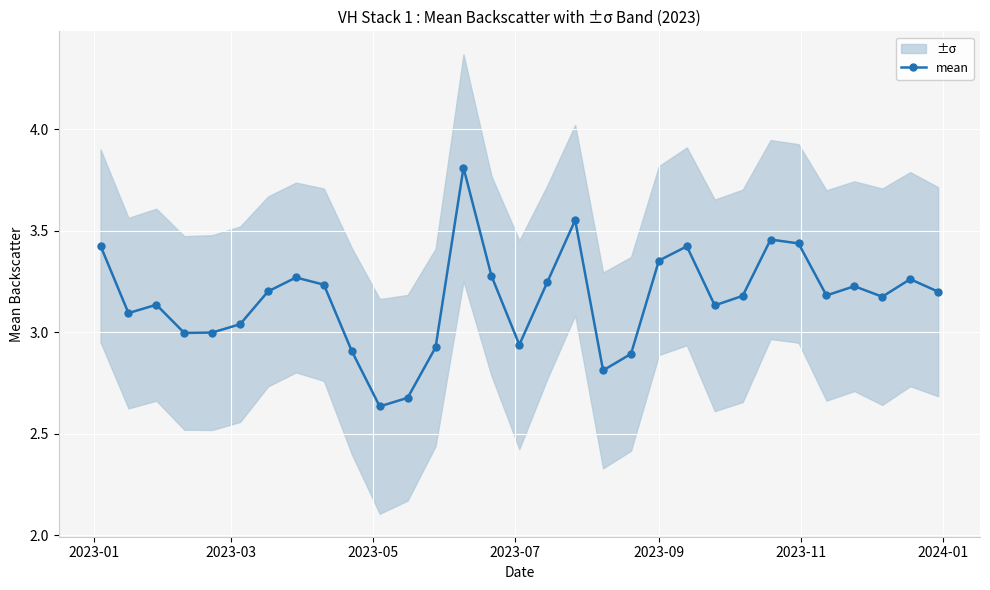

True or false: mean has more than 1 interior local peaks.

True